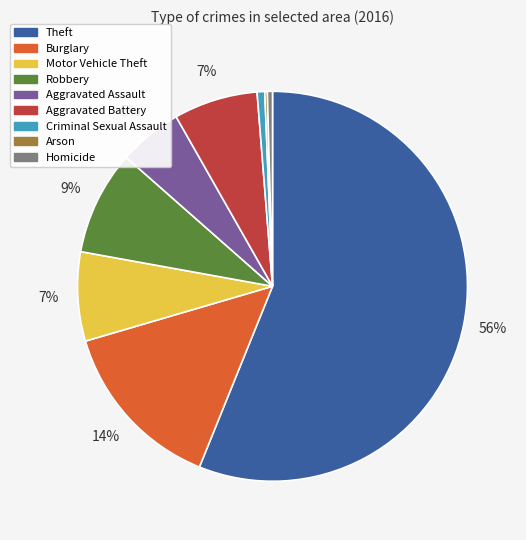

Which category has the biggest portion of the pie?

Theft